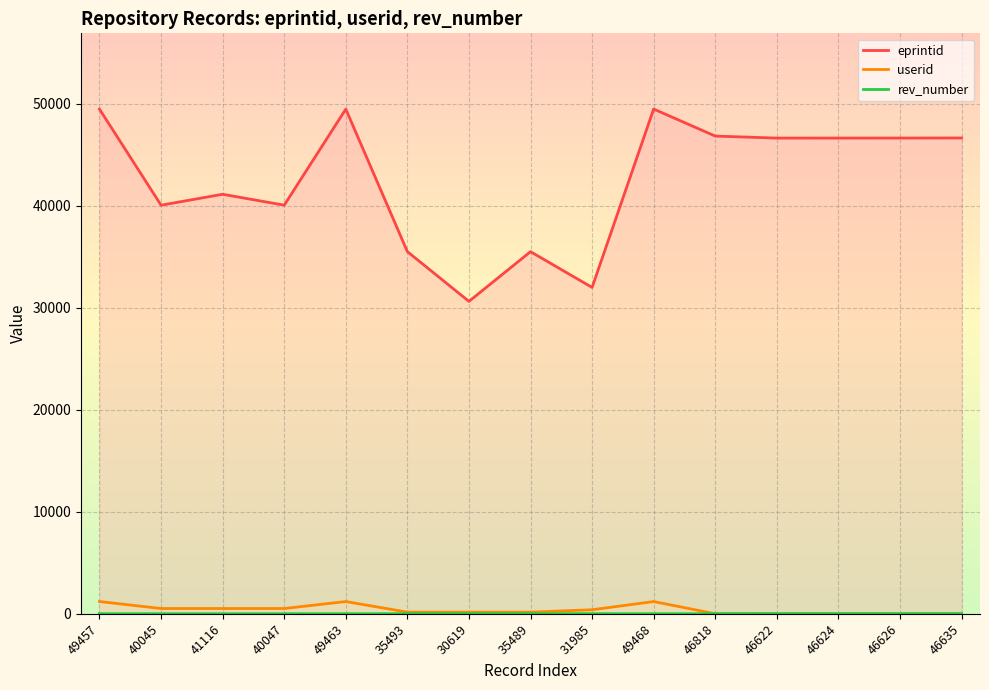

True or false: userid and eprintid intersect in this chart.

False